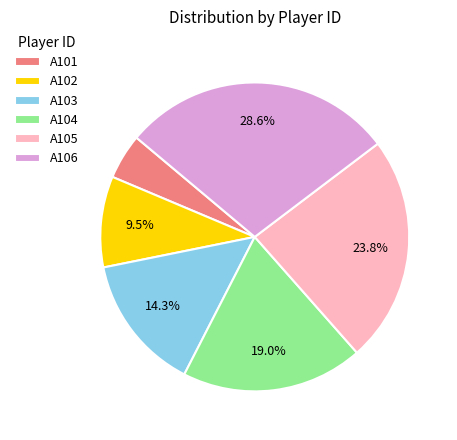

To the nearest percent, what portion does A105 represent?

24%